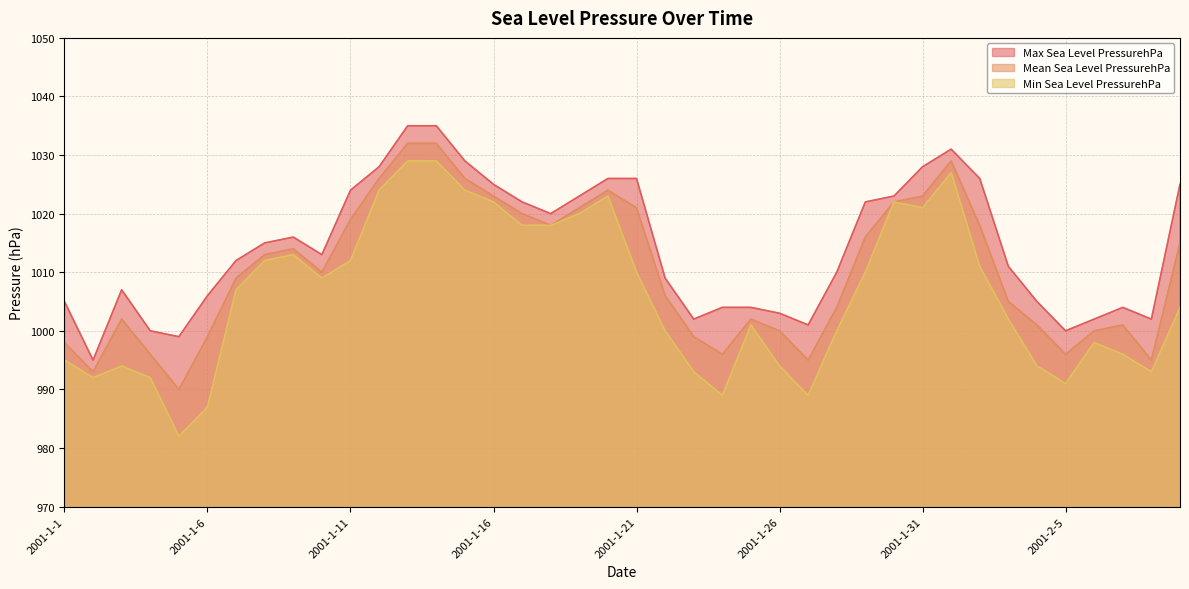

What is the sum of the Mean Sea Level PressurehPa values at 2001-2-7 and 2001-1-25?

2003